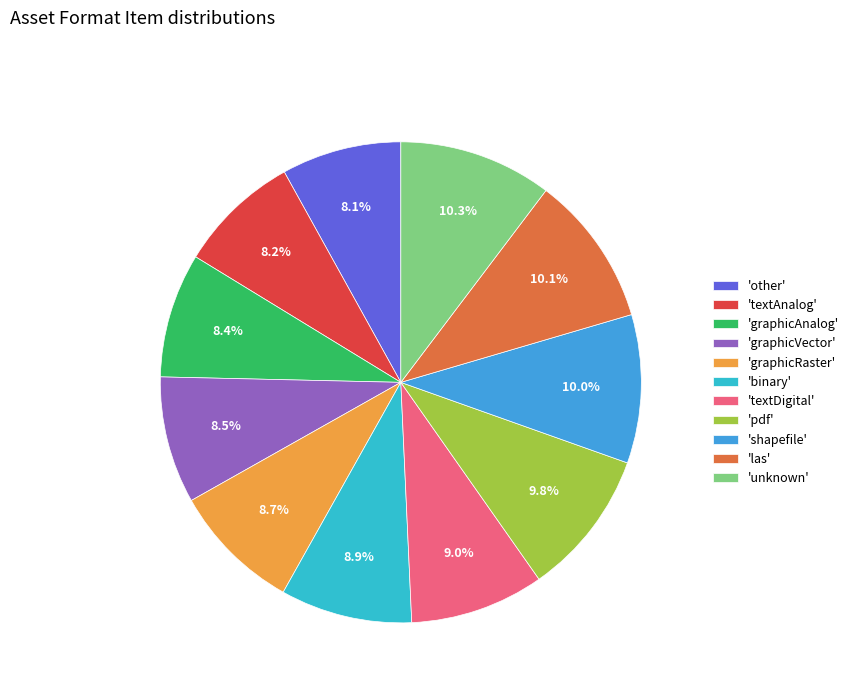

To the nearest percent, what is the difference between the largest and smallest slice percentages?

2%